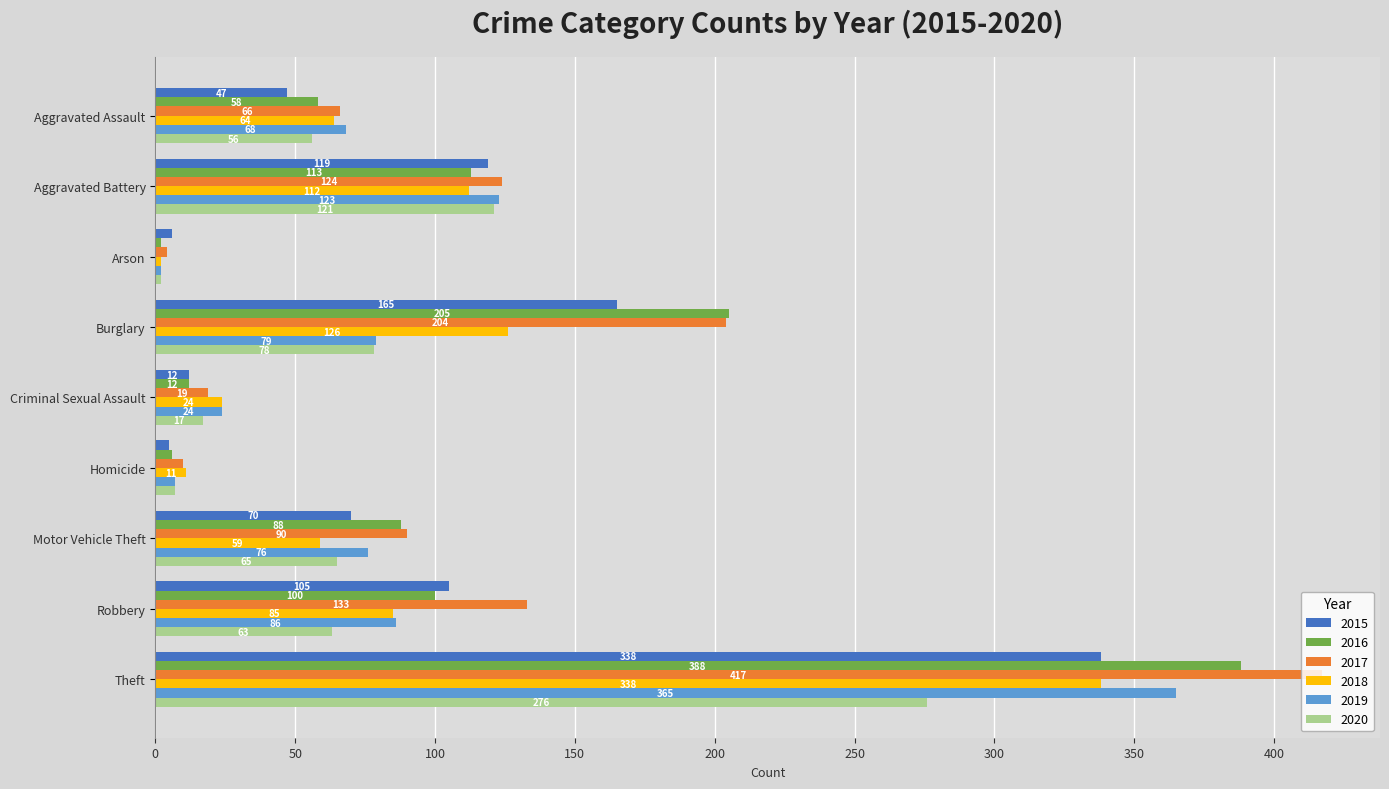

The 2018 series shows 2 at Arson. True or false?

True